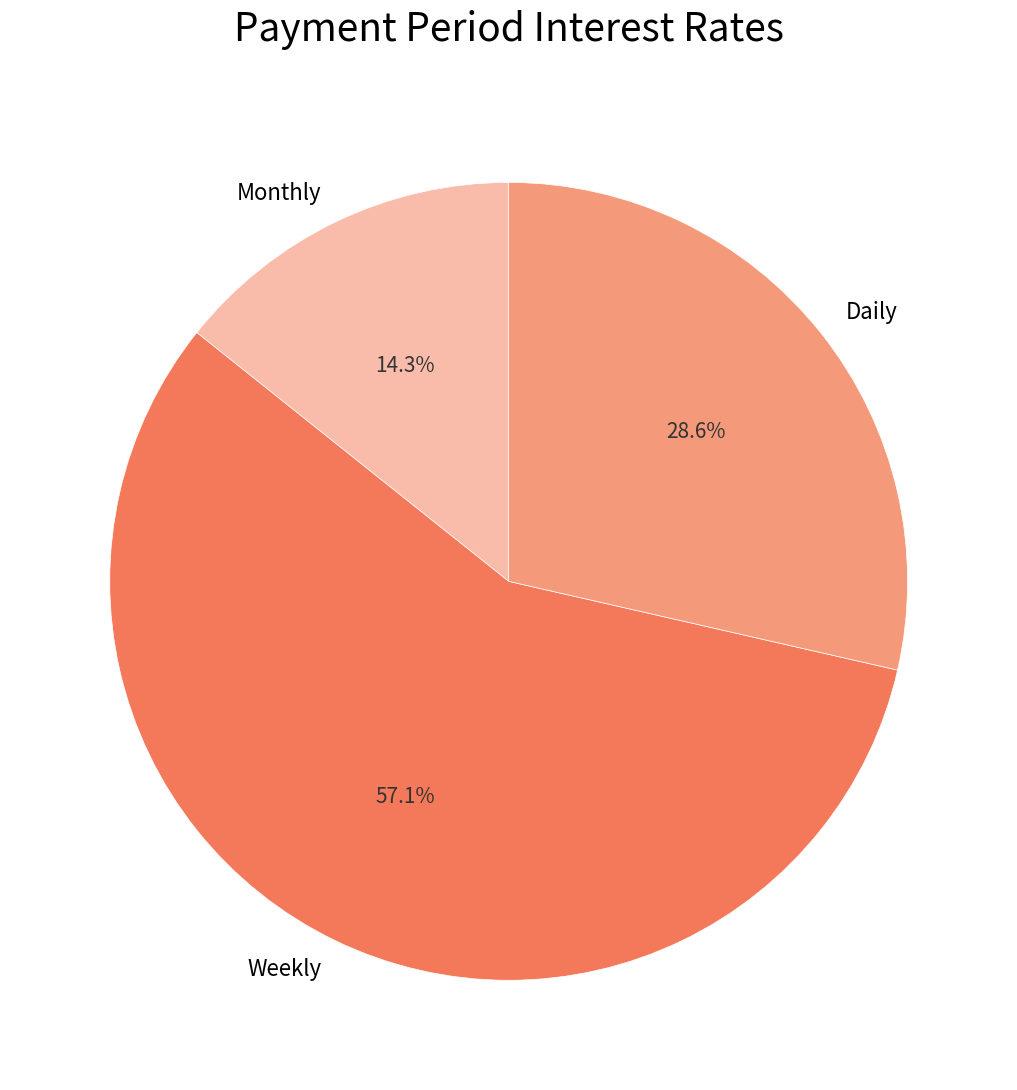

Between Weekly and Monthly, which is larger?

Weekly